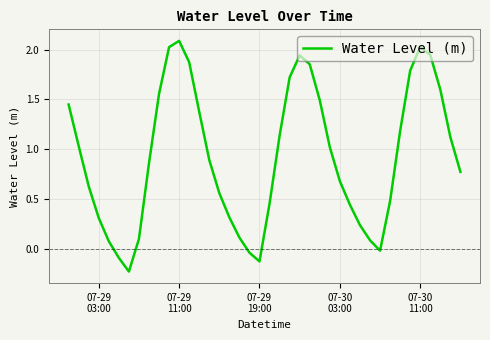

What is the difference between the second highest and second lowest values?

2.2